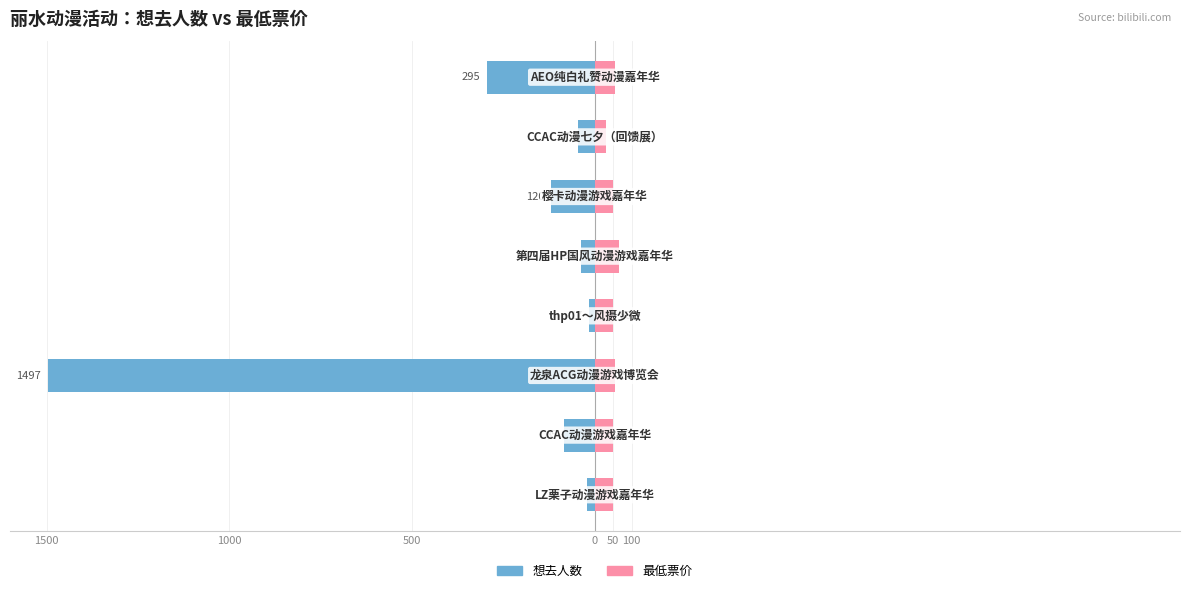

Are the bars grouped side by side (vs. stacked)?

Yes